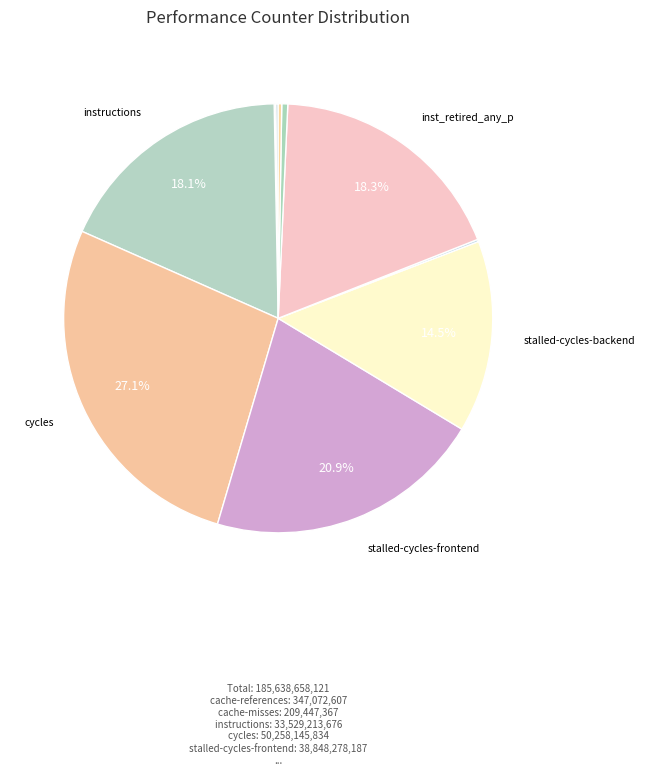

To the nearest percent, what is the average slice percentage?

10%